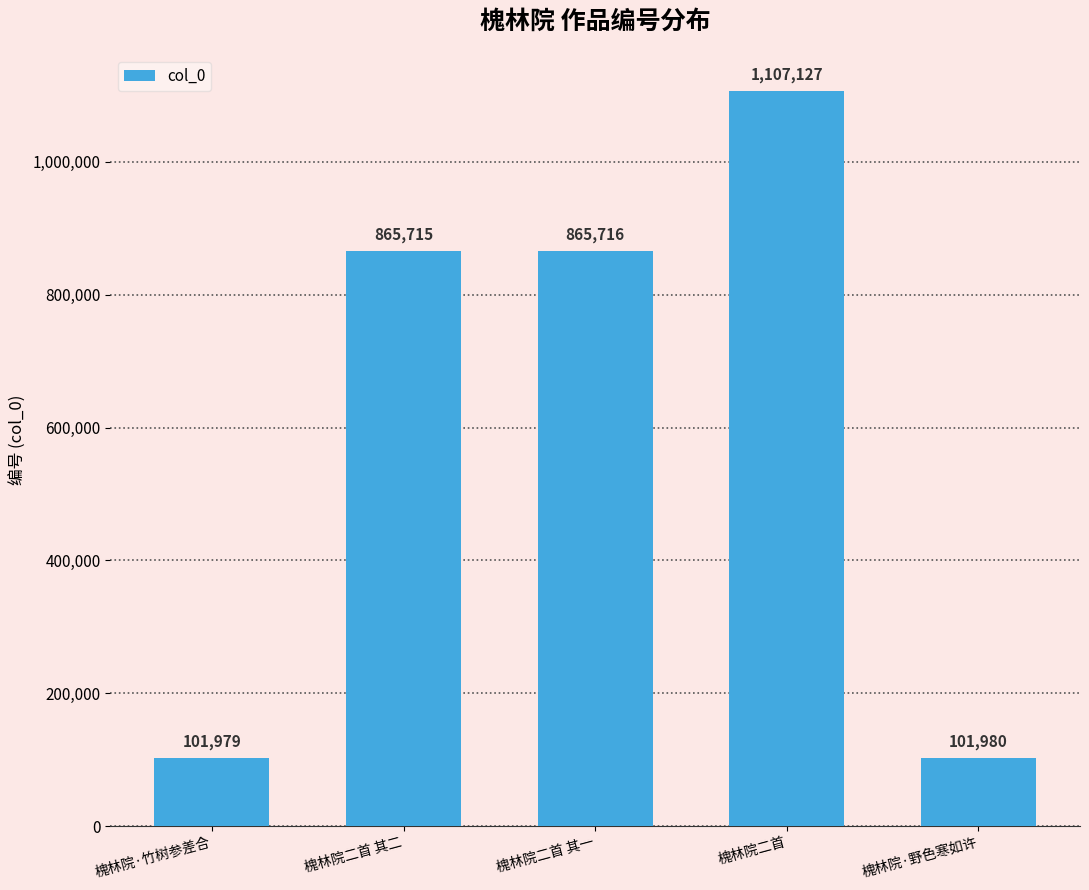

Where is the data nearest to the value 604553?

槐林院二首 其二